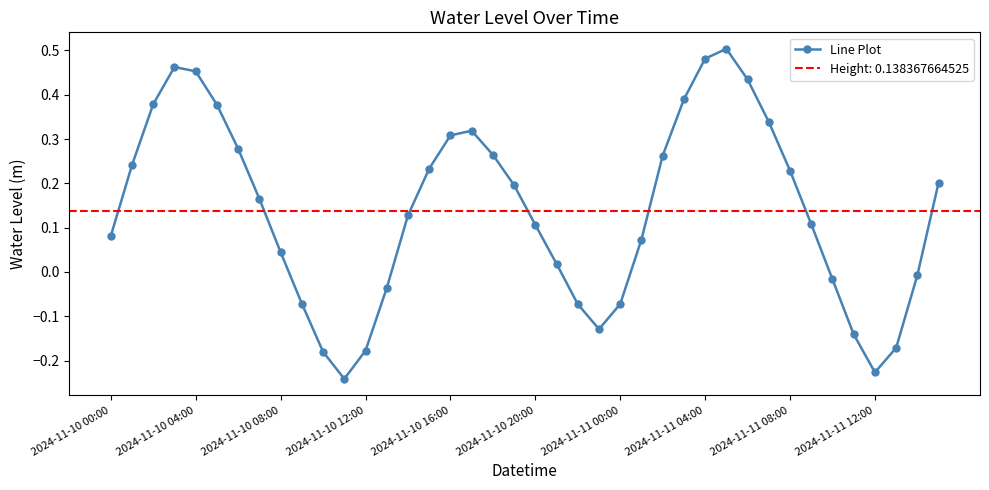

How many points are higher than both their immediate neighbors (excluding endpoints)?

3